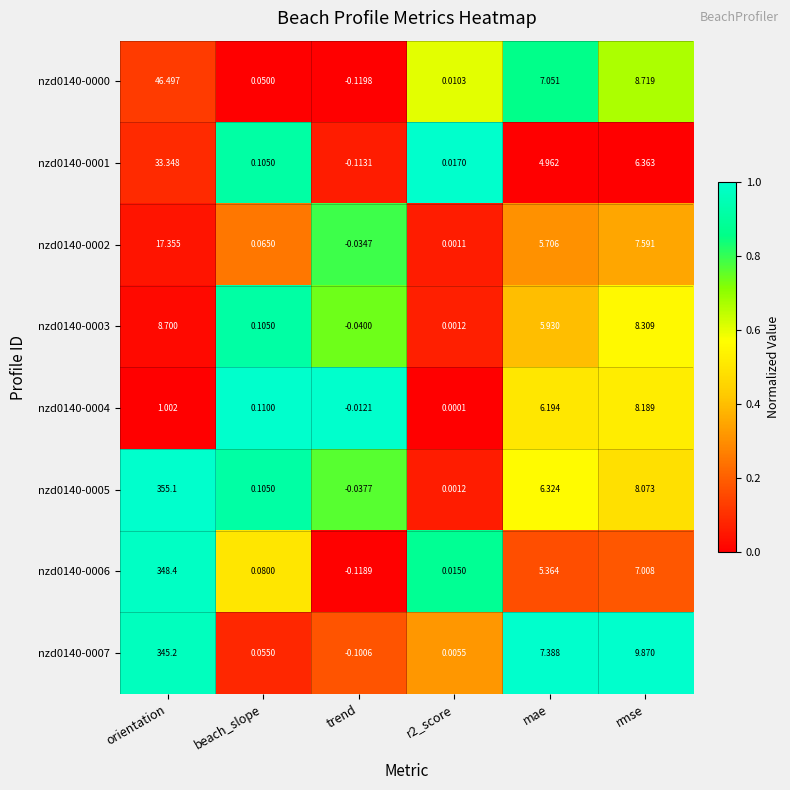

Which category has the highest value across all series?

orientation